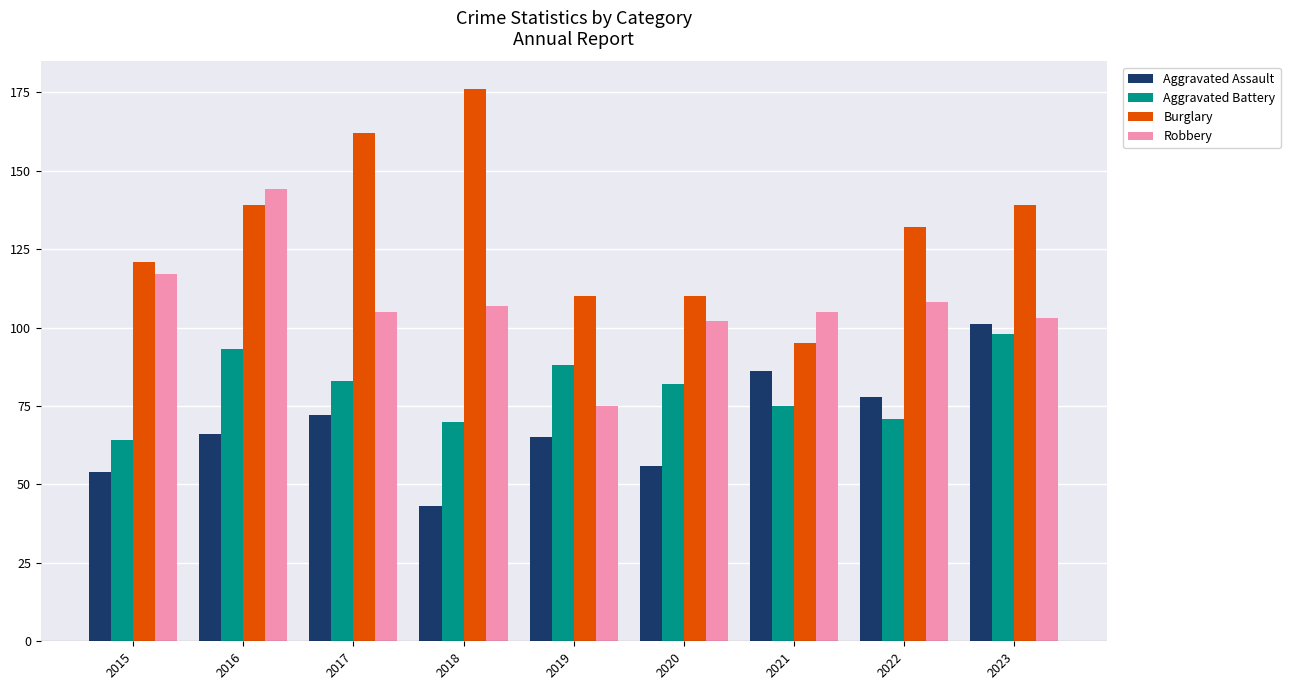

Which label corresponds to the smallest value in the chart?

2018